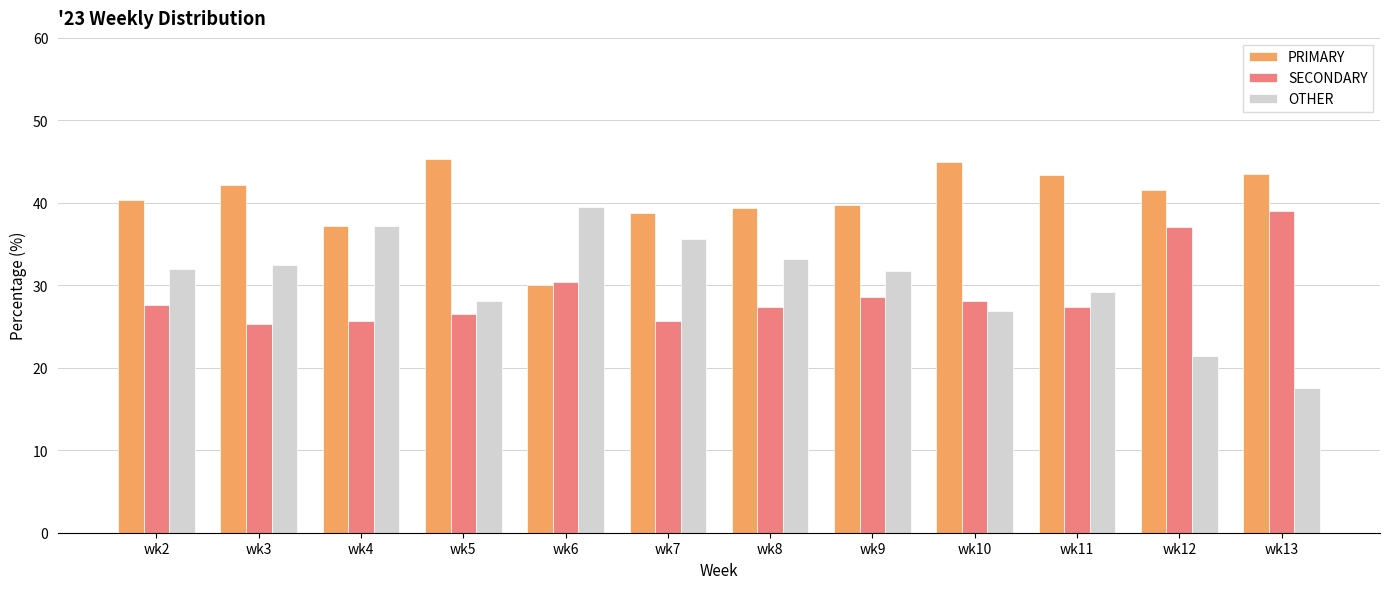

Is the value of SECONDARY at wk9 greater than the value of PRIMARY at wk6?

No